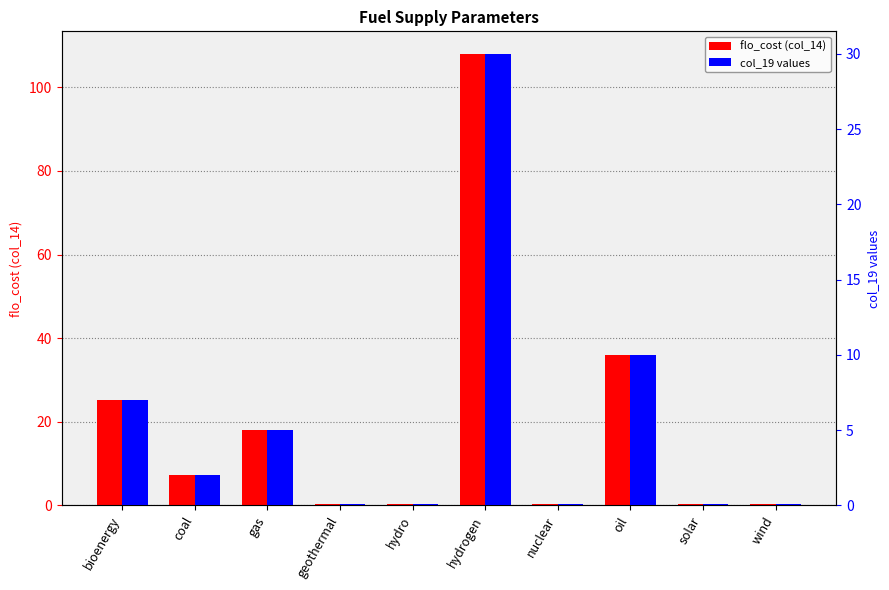

How many bars are there in each group?

2